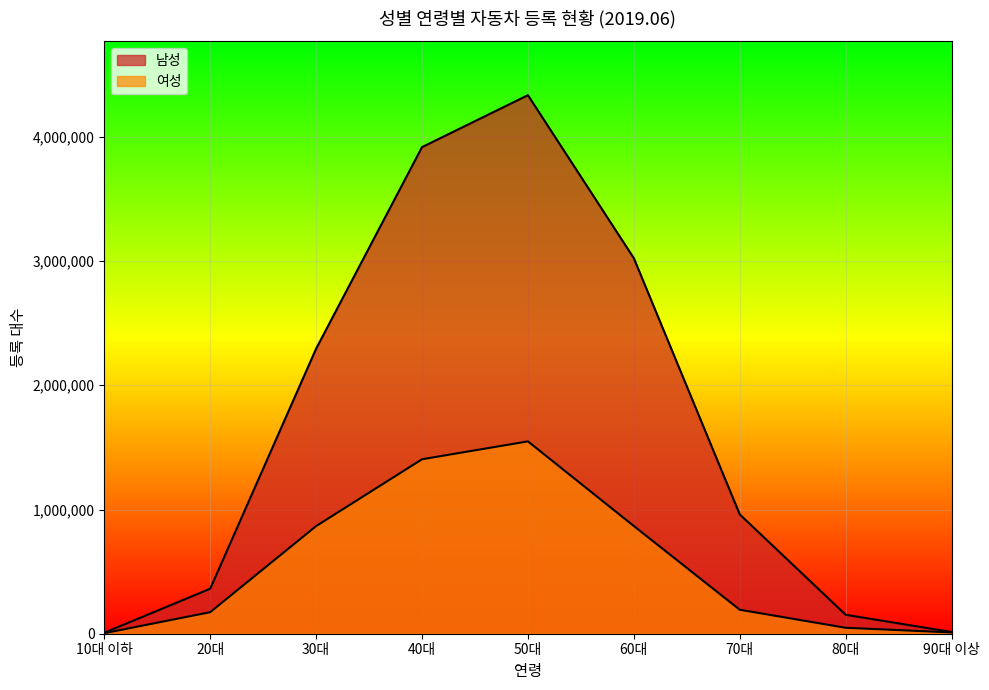

What is the difference between the highest and lowest values at 10대 이하?

3788